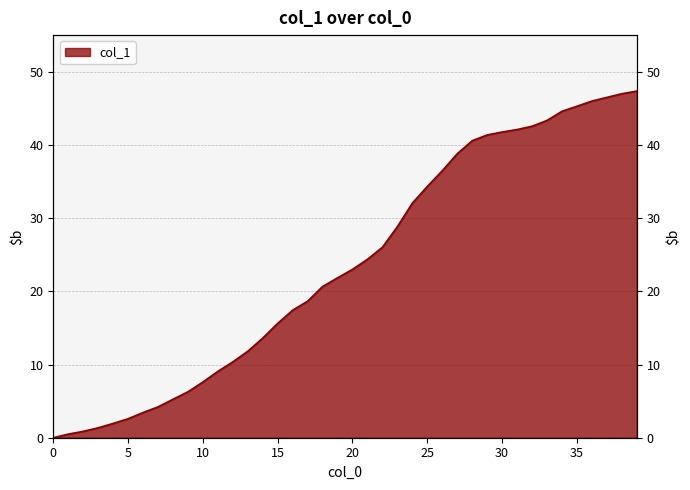

What is the average value?

23.6